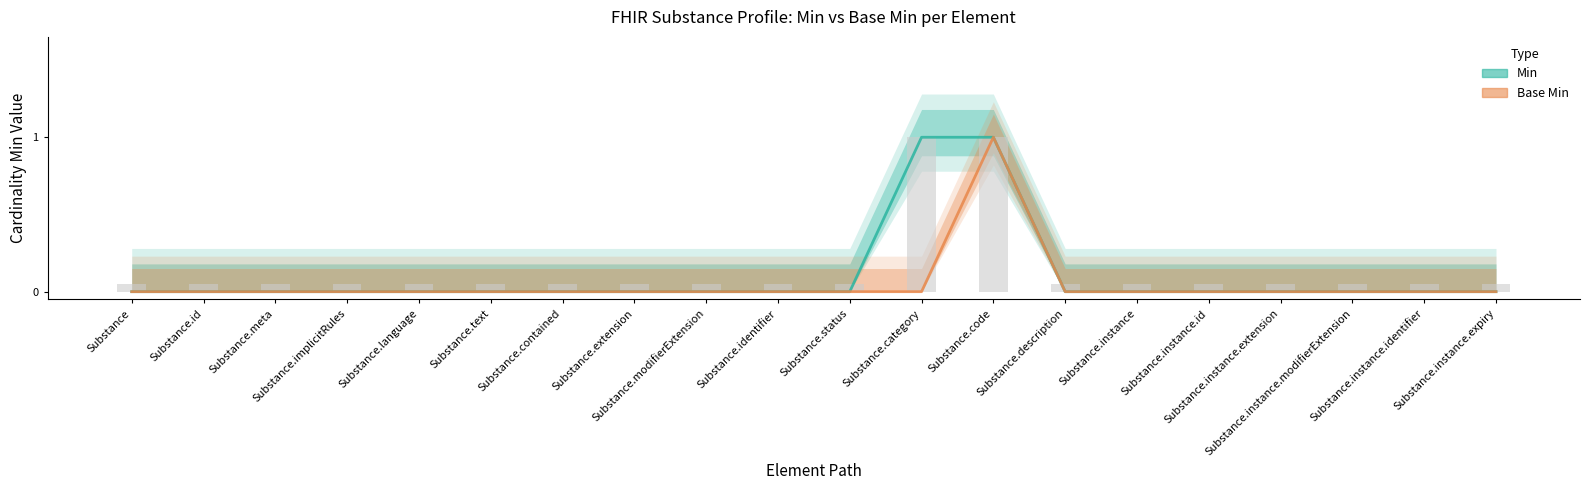

Which series changed the most between Substance.id and Substance.status?

Min